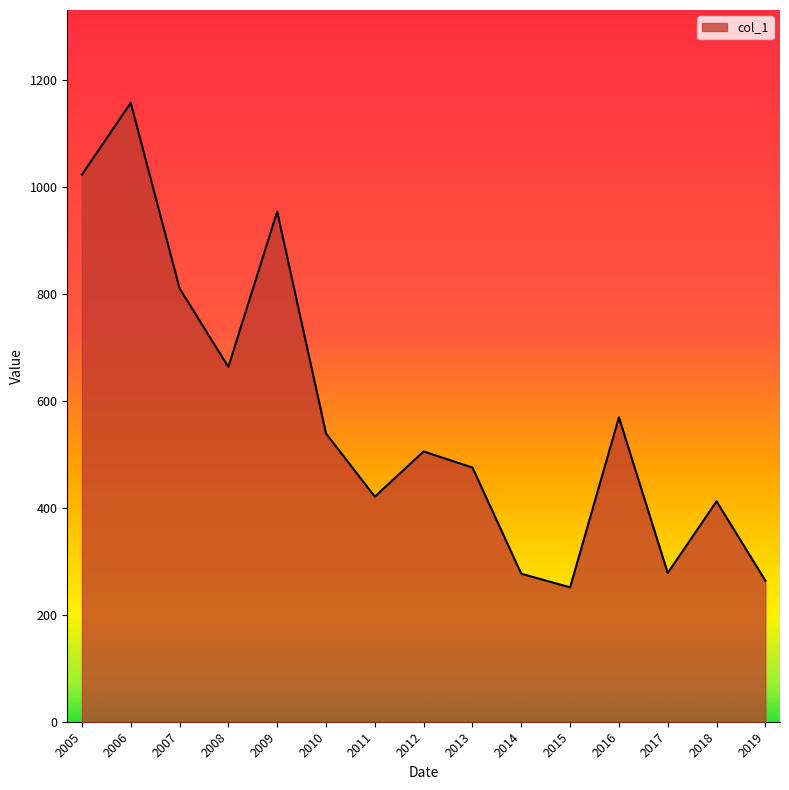

What is the difference between the maximum and minimum values?

905.9